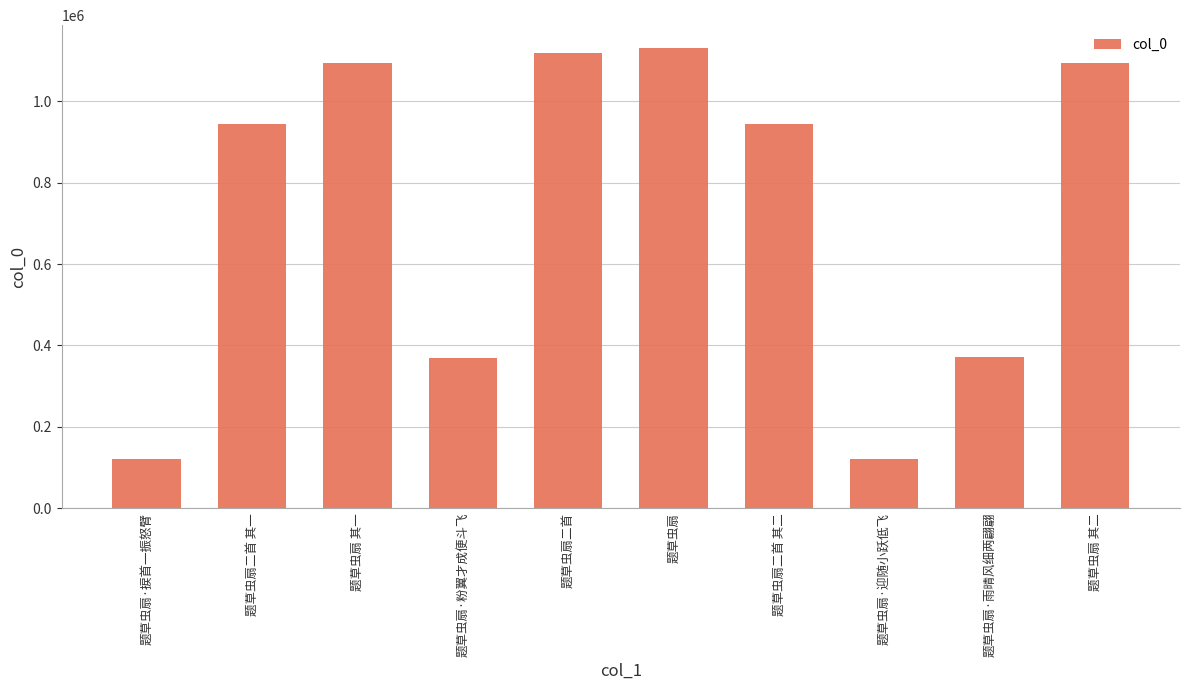

Where is the data nearest to the value 625289?

题草虫扇·雨晴风细两翩翩